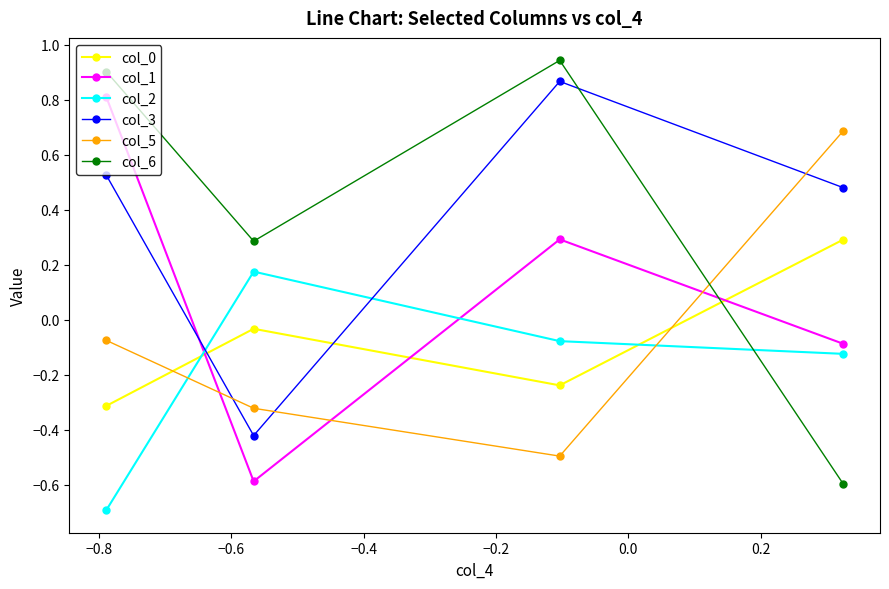

What is the average value of the col_3 series?

0.4